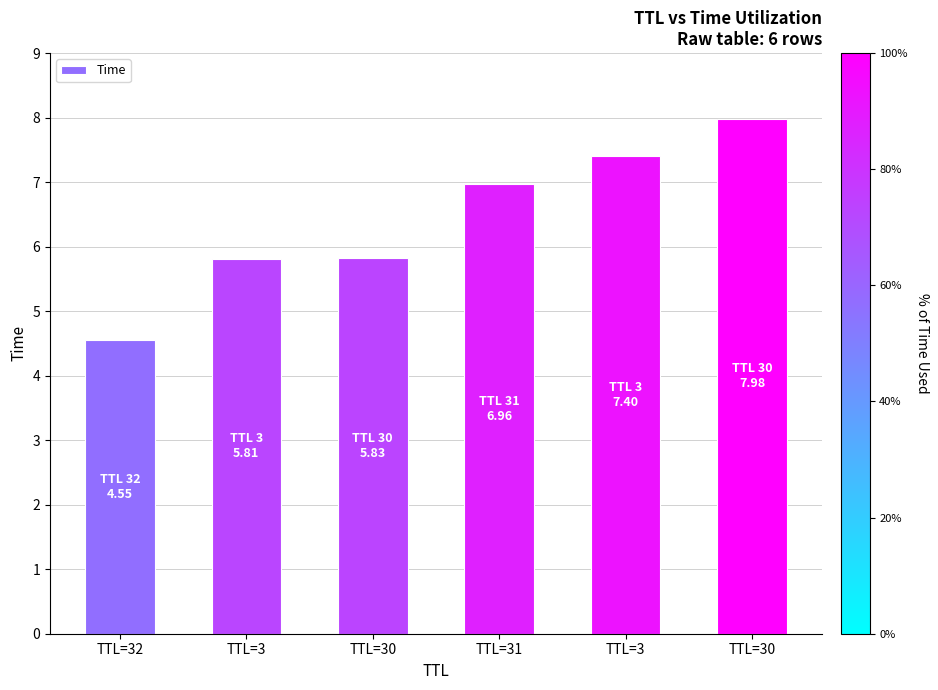

What is the change in value from TTL=3 to TTL=31?

+1.2